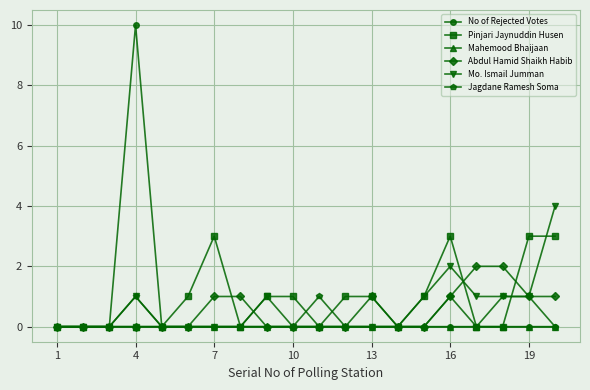

Rank the series by their maximum value, from highest to lowest.

No of Rejected Votes, Mo. Ismail Jumman, Pinjari Jaynuddin Husen, Abdul Hamid Shaikh Habib, Jagdane Ramesh Soma, Mahemood Bhaijaan